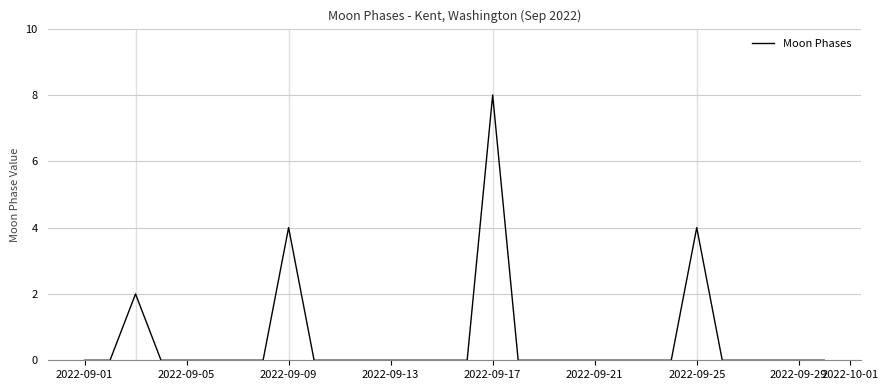

What is the maximum value shown in the chart?

8